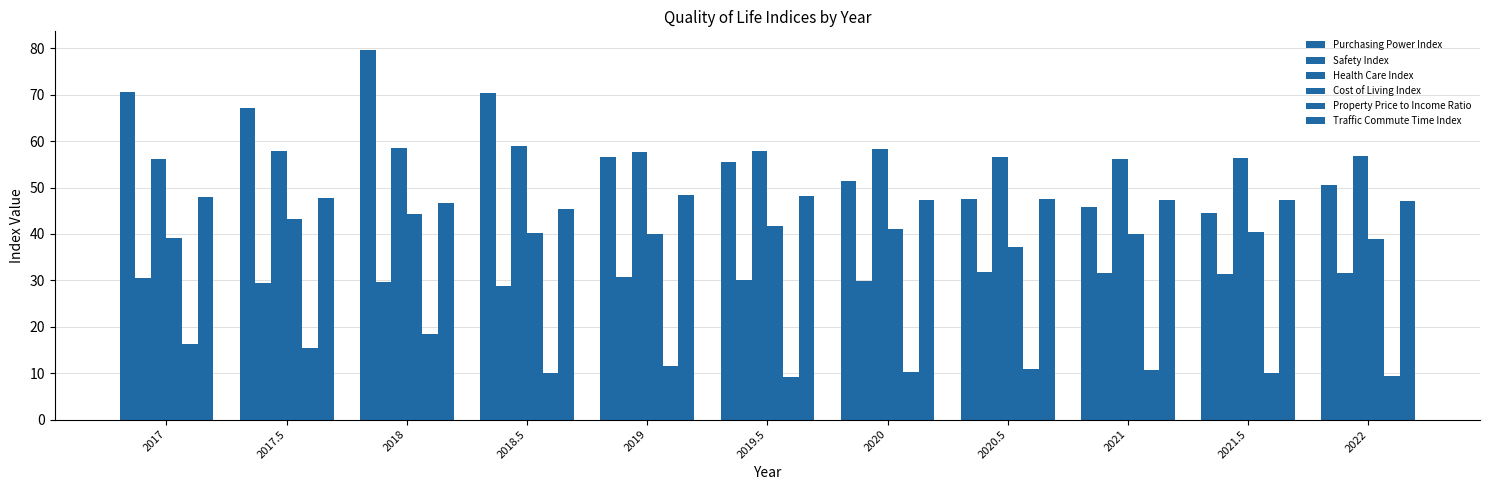

Count the number of data series in this chart.

6